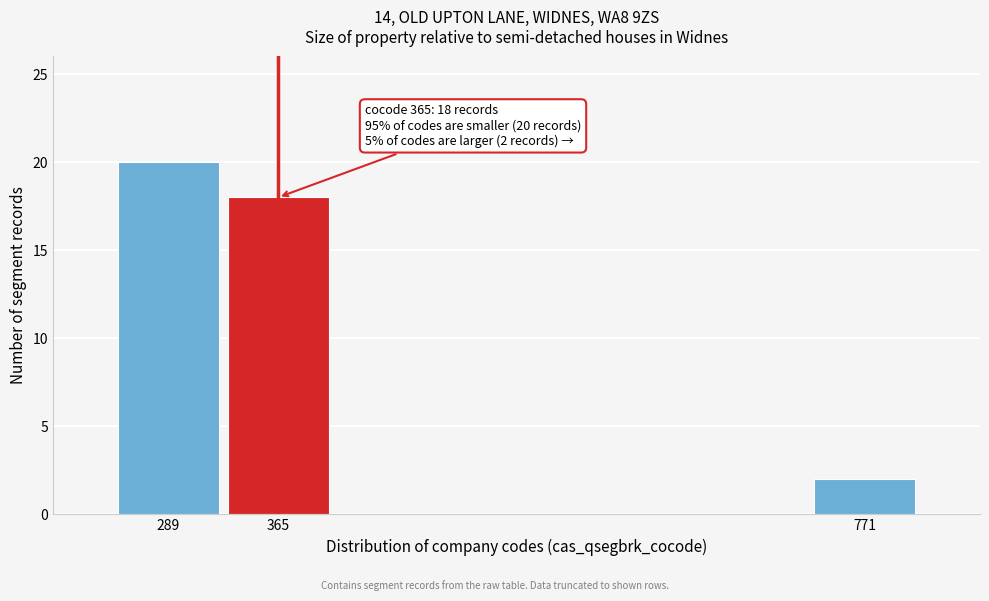

Reading left to right, transcribe all the data shown in this chart.

289=20	365=18	771=2